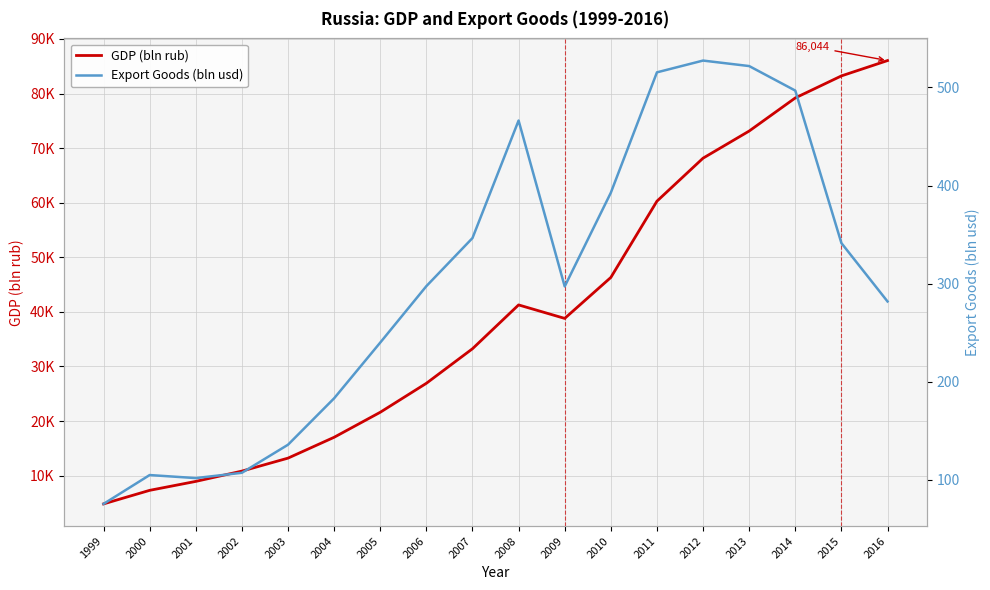

How many interior local valleys does the Export Goods (bln usd) series have?

2